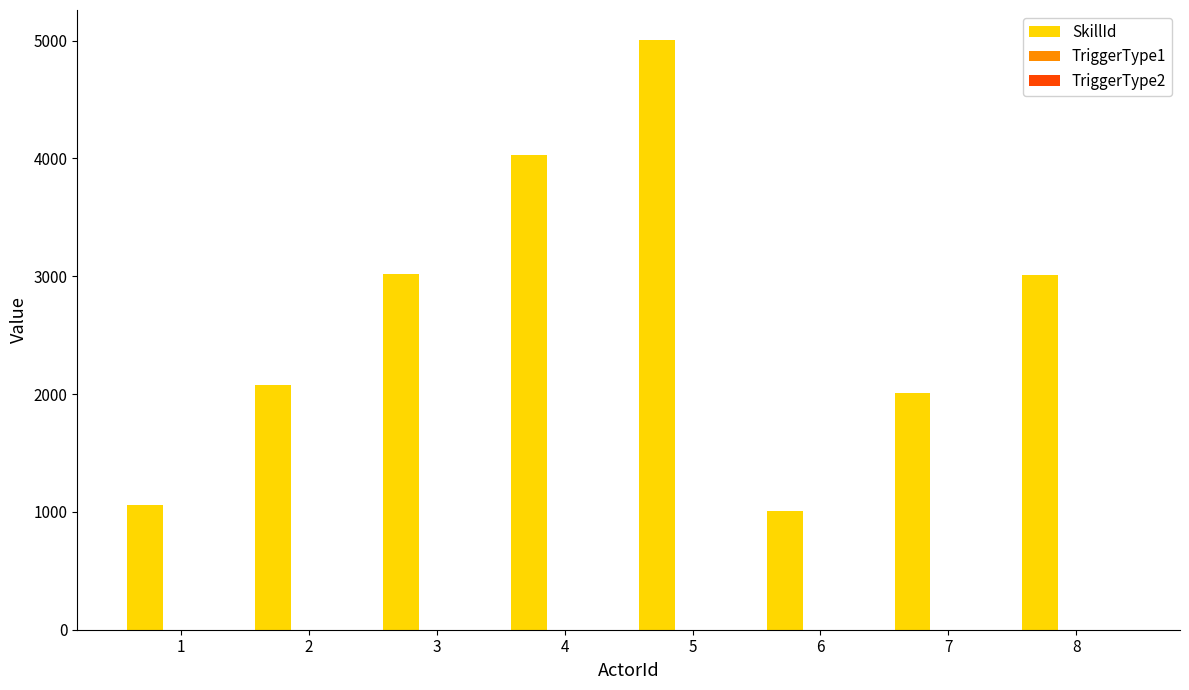

What is the difference between the second highest and second lowest values?

2970